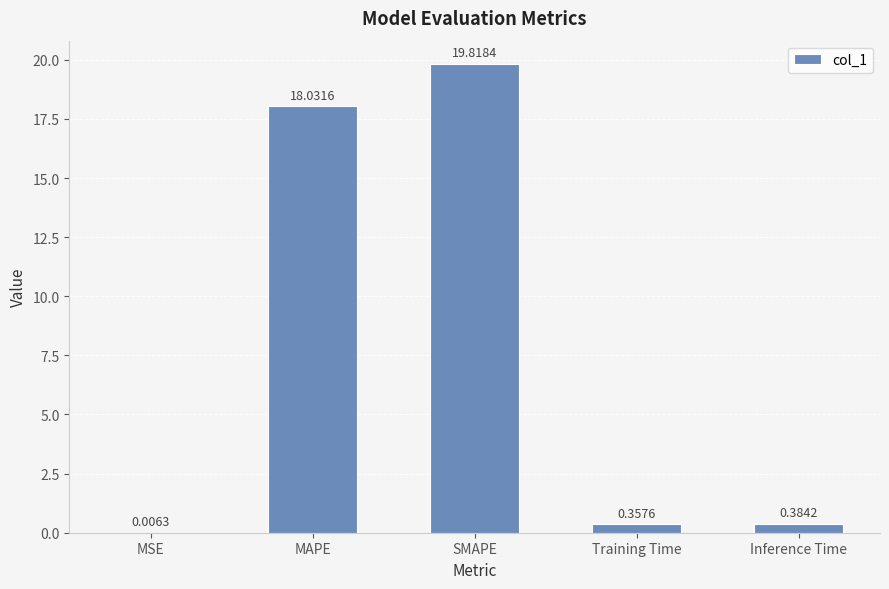

What is the change in value from MAPE to SMAPE?

+1.8